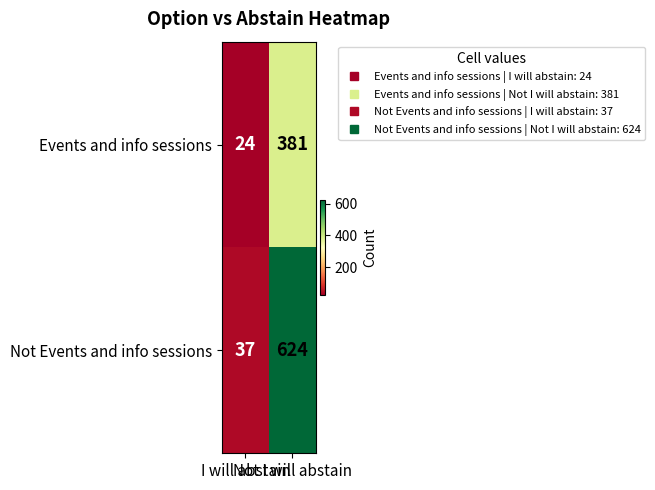

What is the difference between the maximum and minimum values in the Events and info sessions series?

357